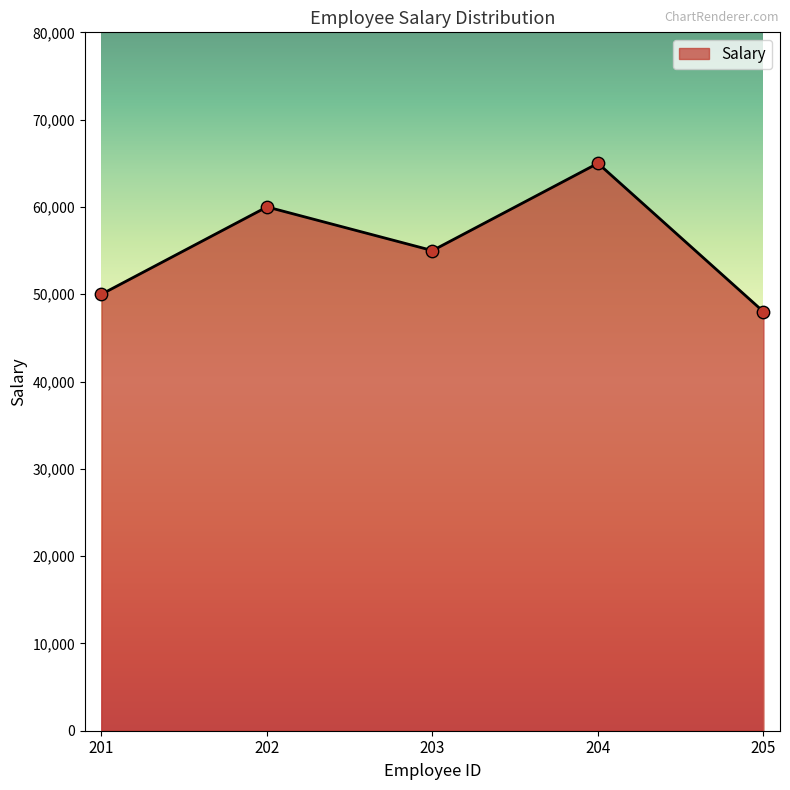

Between 201 and 204, which is larger?

204